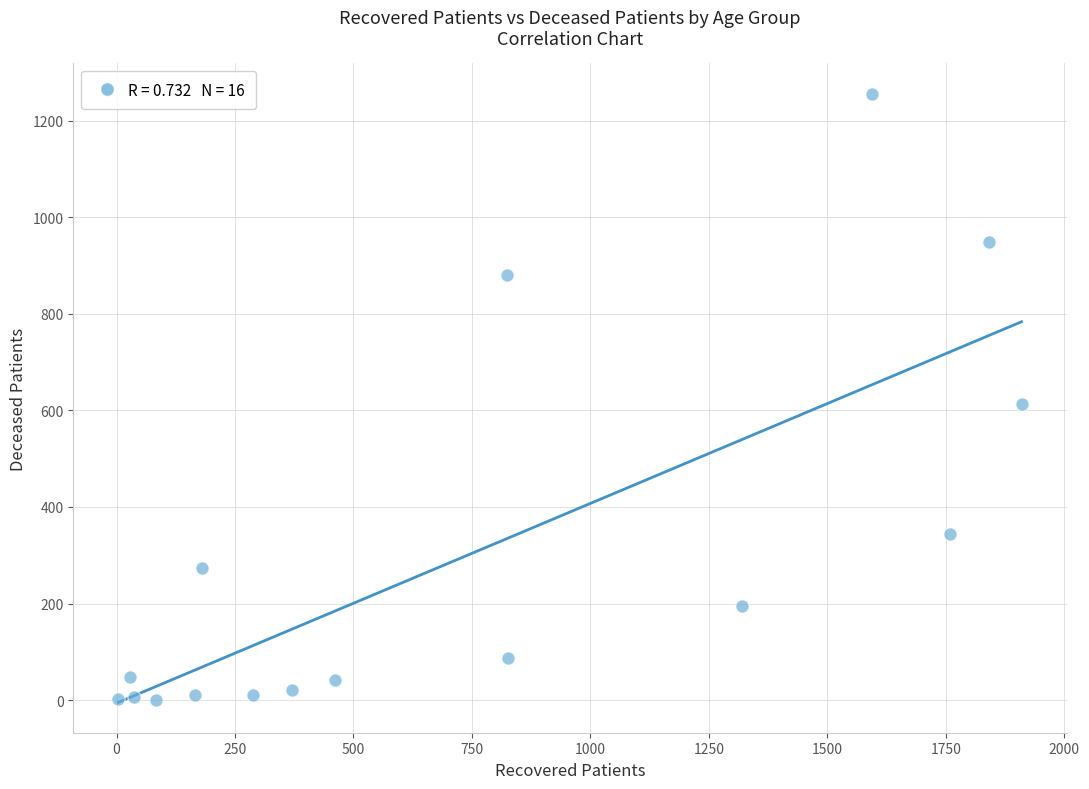

What Y value in the scatter plot is closest to 628?

613